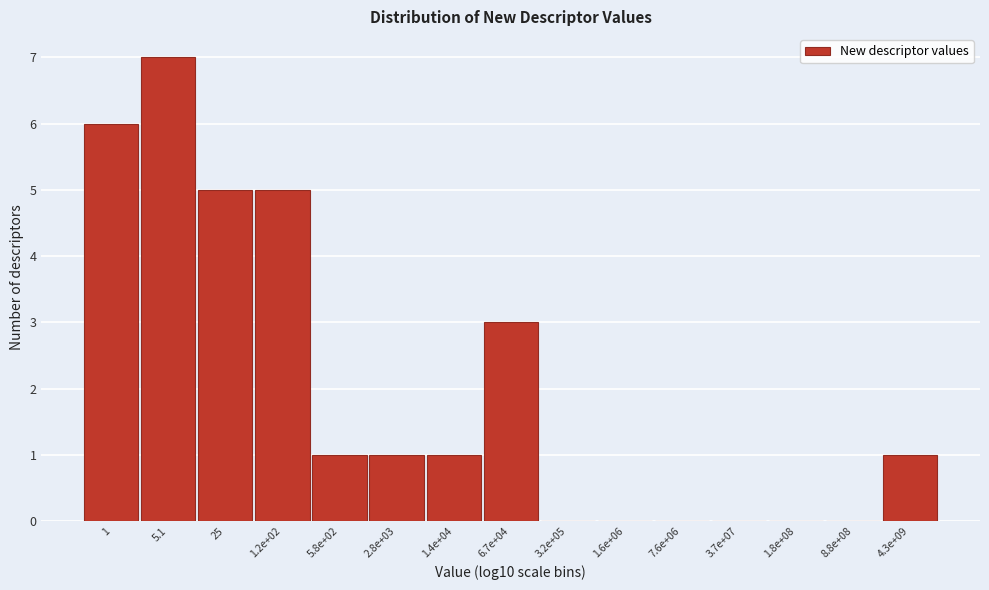

Reading left to right, what are all the values shown in this chart?

1=6	5.1=7	25=5	1.2e+02=5	5.8e+02=1	2.8e+03=1	1.4e+04=1	6.7e+04=3	3.2e+05=0	1.6e+06=0	7.6e+06=0	3.7e+07=0	1.8e+08=0	8.8e+08=0	4.3e+09=1